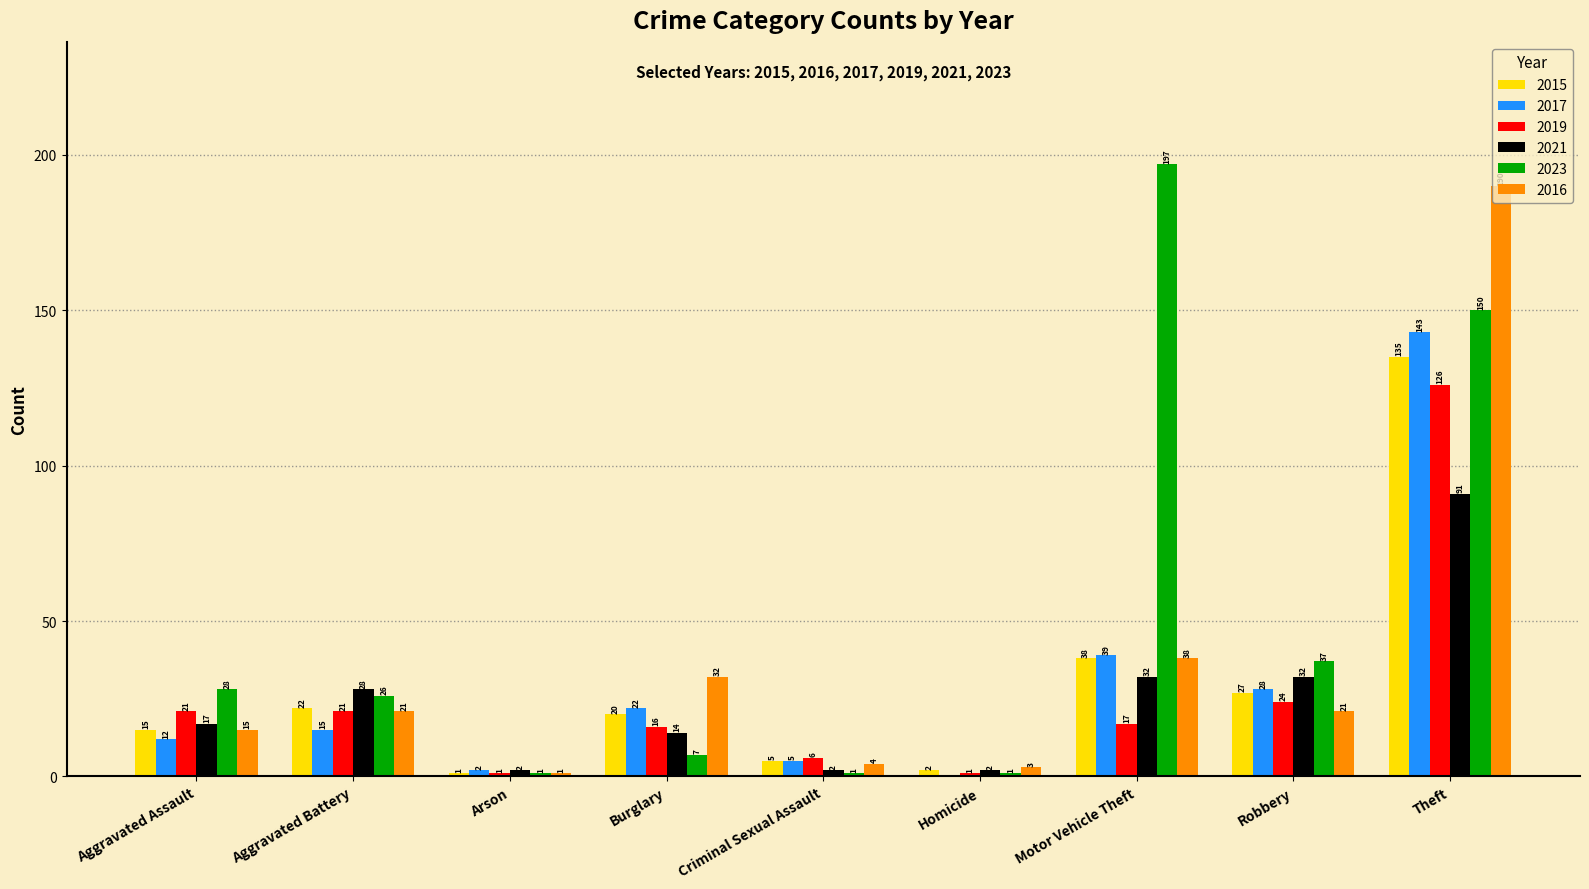

True or false: 2023 has a value of 80 at Theft.

False